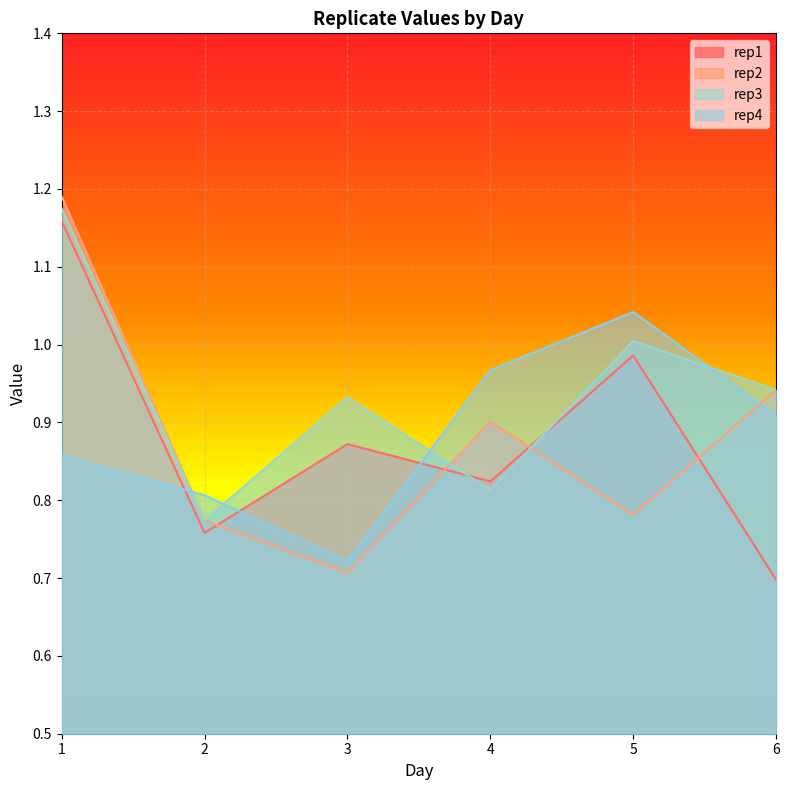

At which category does rep1 reach its first local peak?

3